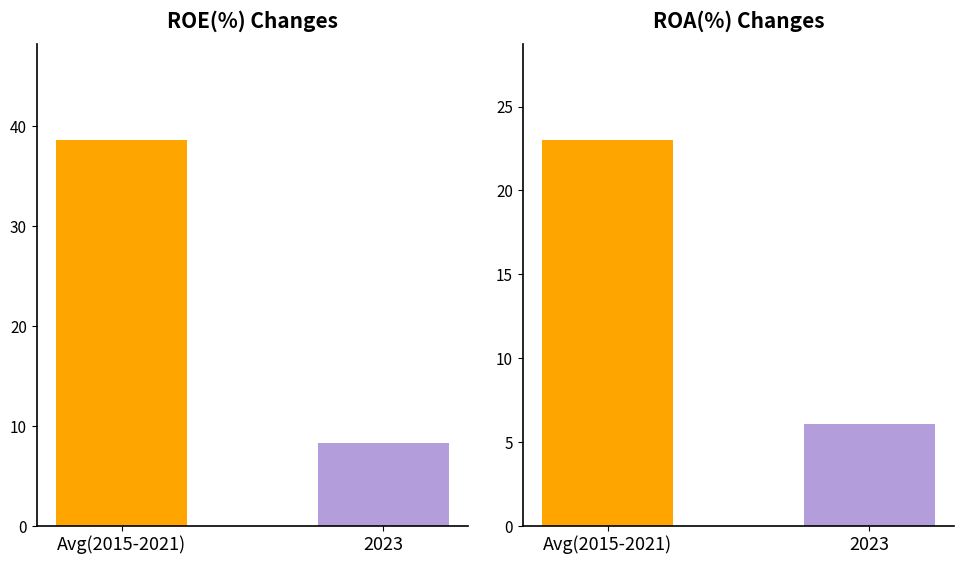

How many distinct data groups are displayed?

2